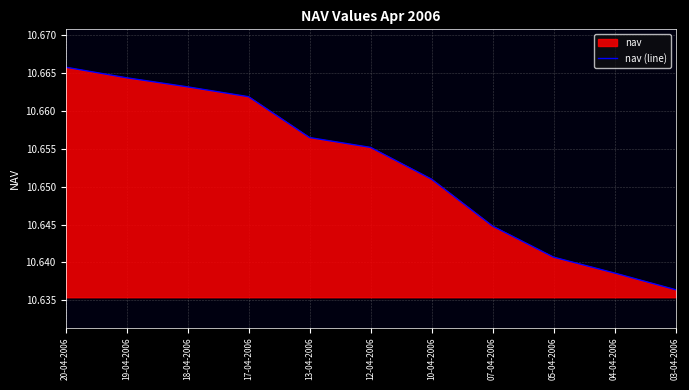

At which category does the chart reach its minimum across all series?

03-04-2006